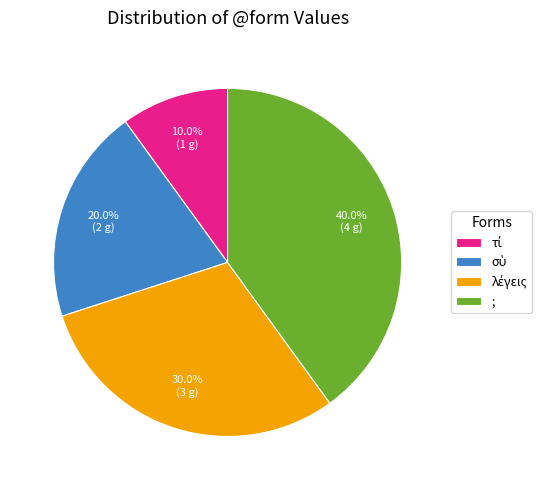

What percentage is NOT represented by ;?

60.0%